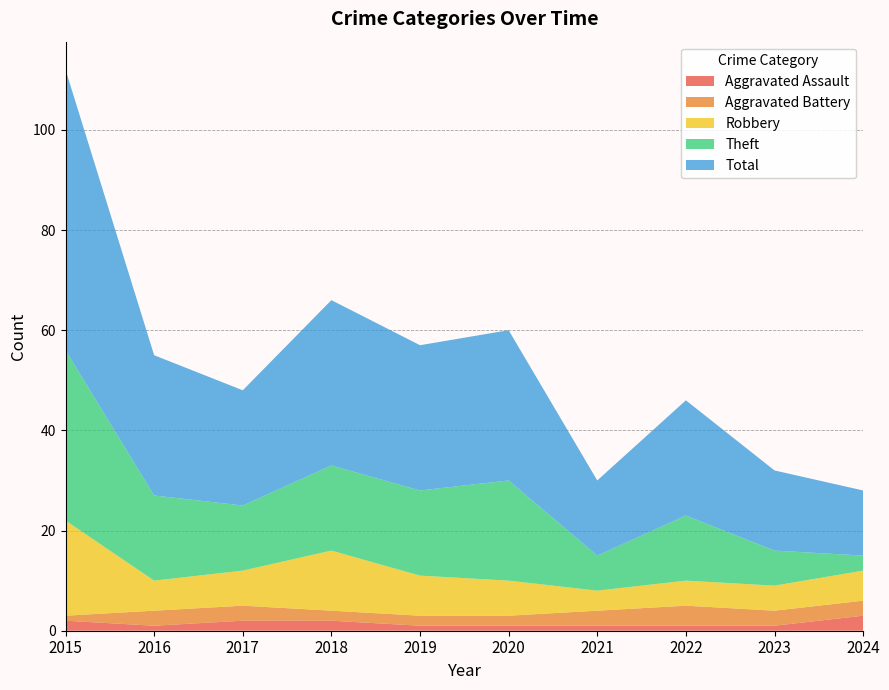

Reading left to right, what are all the values shown in this chart?

Aggravated Assault: 2	1	2	2	1	1	1	1	1	3
Aggravated Battery: 1	3	3	2	2	2	3	4	3	3
Robbery: 19	6	7	12	8	7	4	5	5	6
Theft: 34	17	13	17	17	20	7	13	7	3
Total: 56	28	23	33	29	30	15	23	16	13